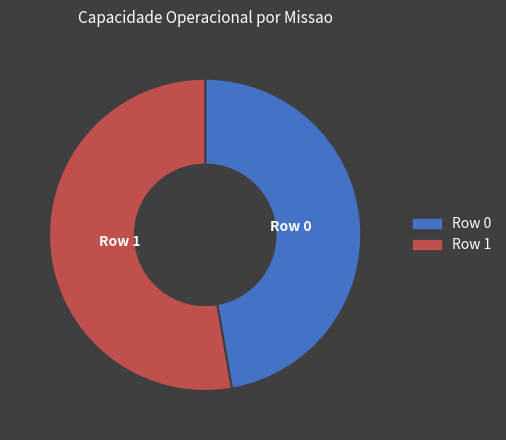

Is the sum of Row 1 and Row 0 greater than half?

Yes